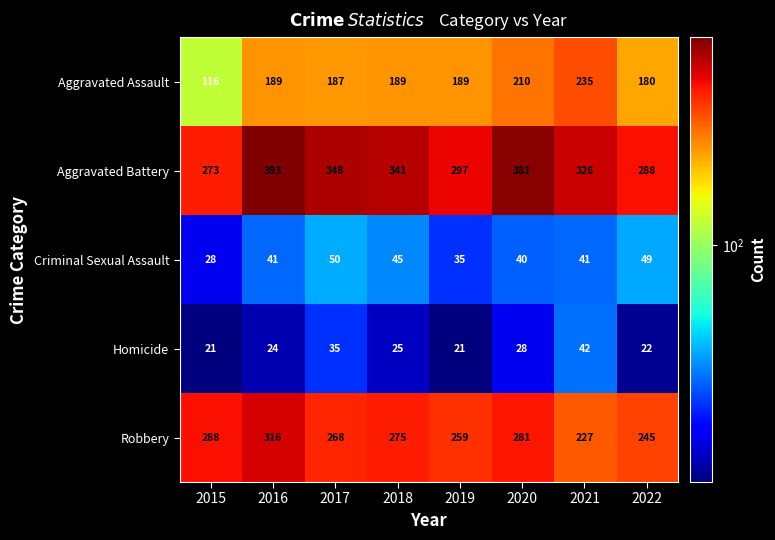

True or false: Criminal Sexual Assault has a value of 21 at 2016.

False